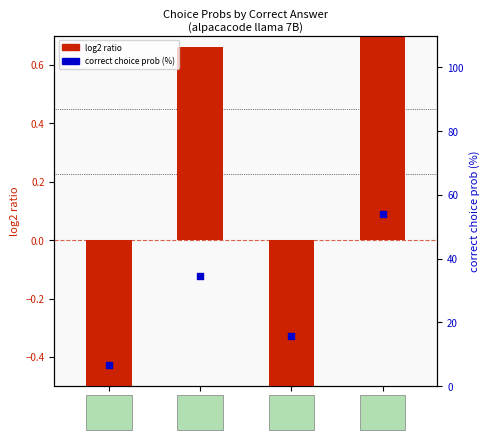

Which series contains the lowest Y value?

log2 ratio